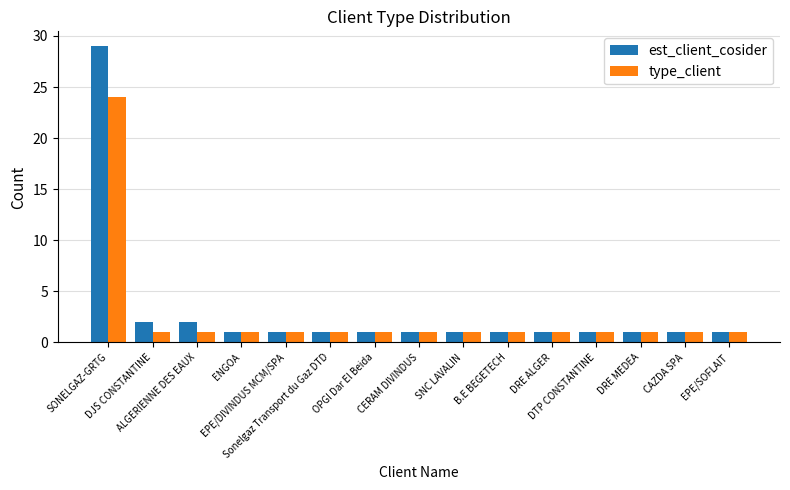

What is the maximum value shown in the chart?

29